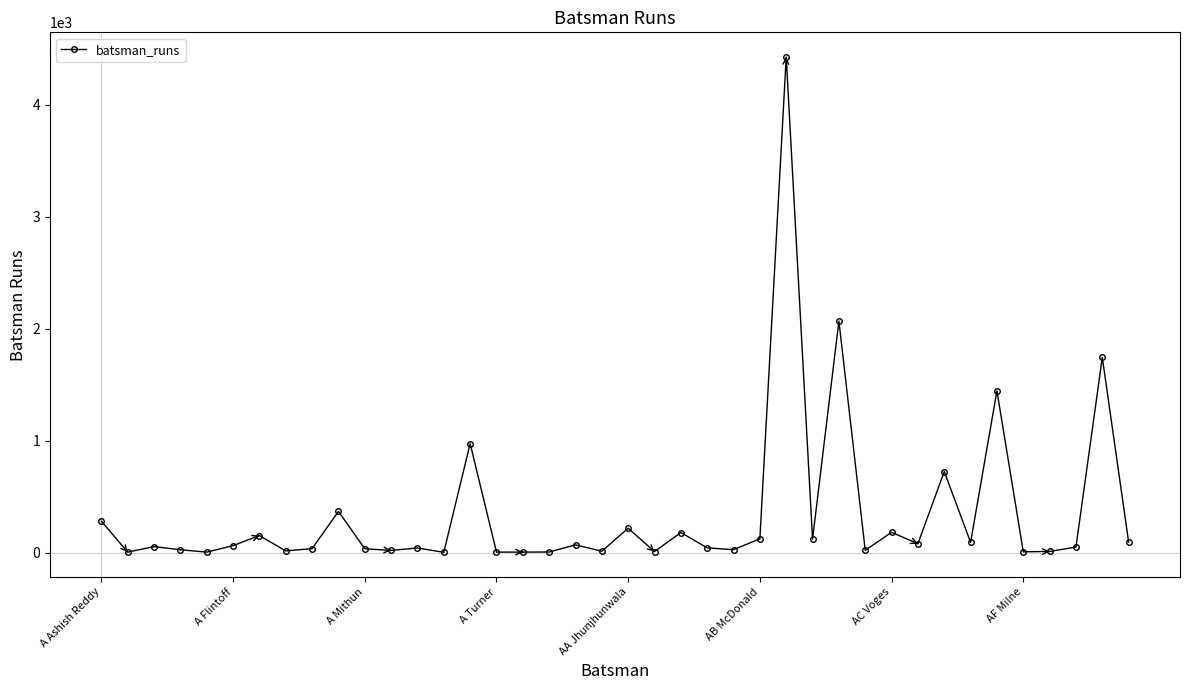

What is the maximum value shown in the chart?

4428